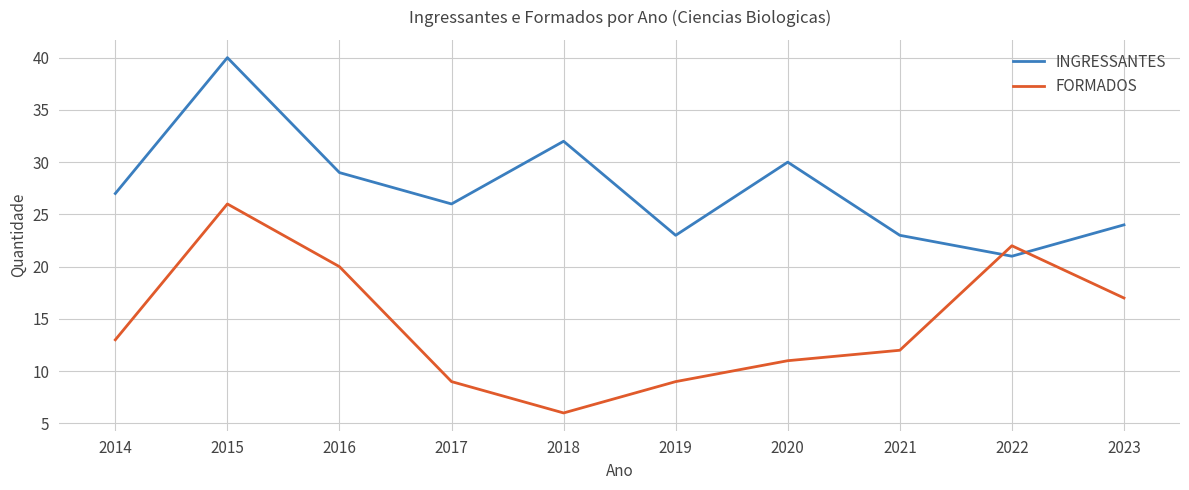

Read the INGRESSANTES value at 2022.

21